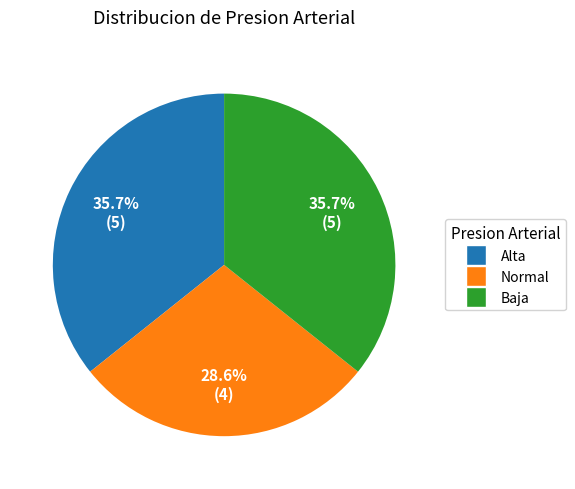

To the nearest percent, what is the average slice percentage?

33%